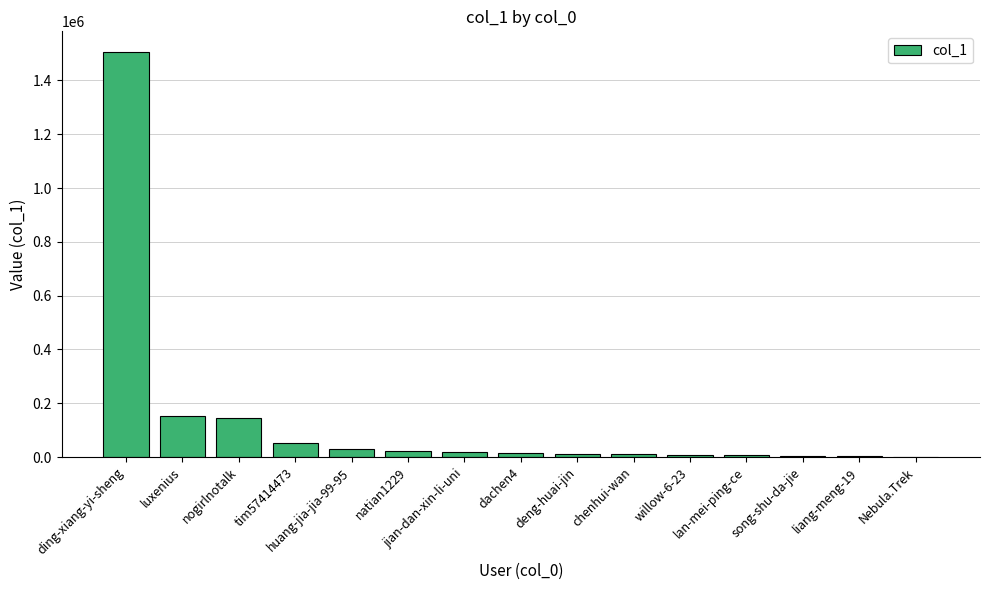

What is the sum of all values?

1985120